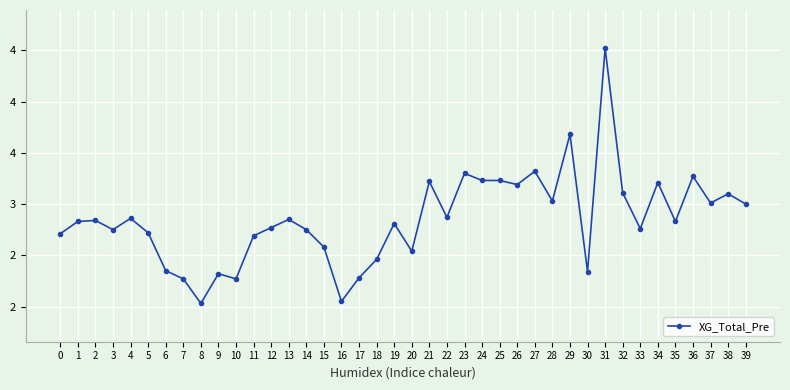

Rank the categories by value from highest to lowest.

31, 29, 27, 23, 36, 24, 25, 21, 34, 26, 32, 38, 28, 37, 39, 22, 4, 13, 2, 1, 35, 19, 12, 33, 3, 14, 5, 0, 11, 15, 20, 18, 6, 30, 9, 17, 7, 10, 16, 8